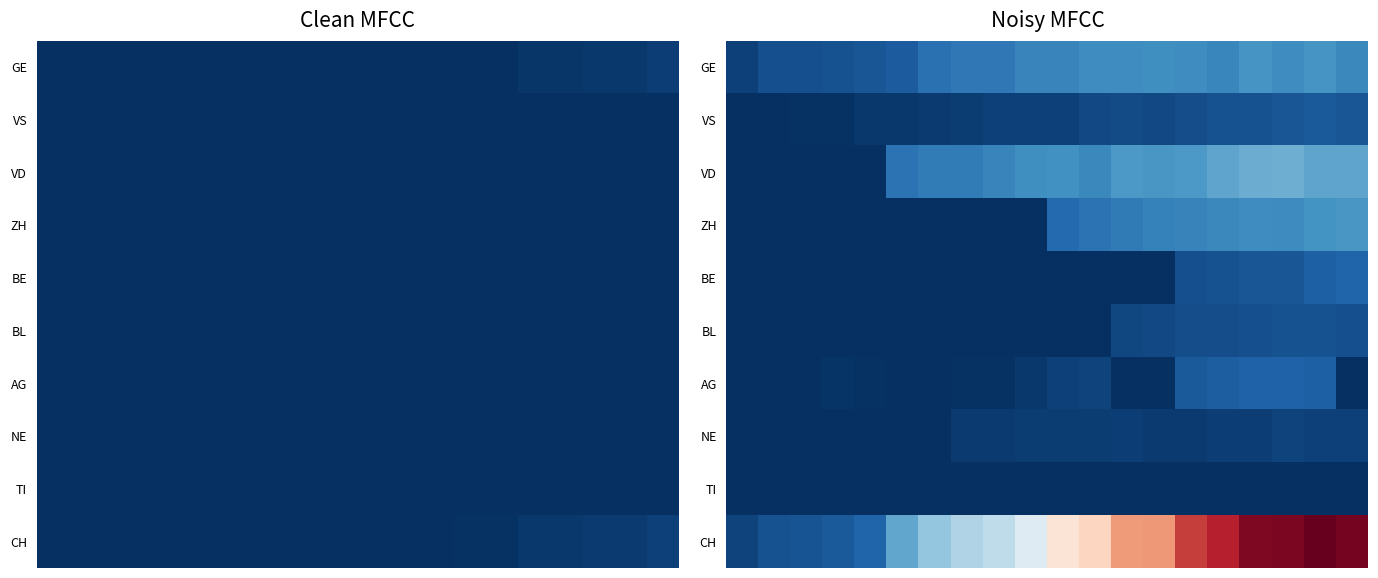

What is the difference between the highest and lowest values at 0?

10